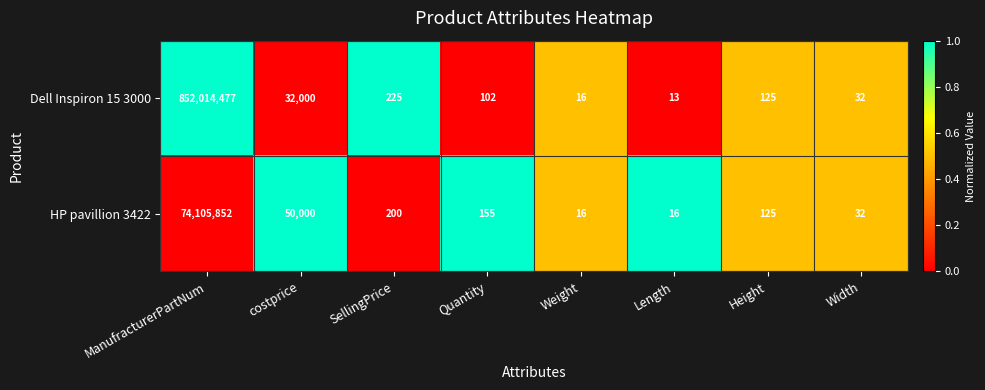

At which label does HP pavillion 3422 first exceed 155?

ManufracturerPartNum